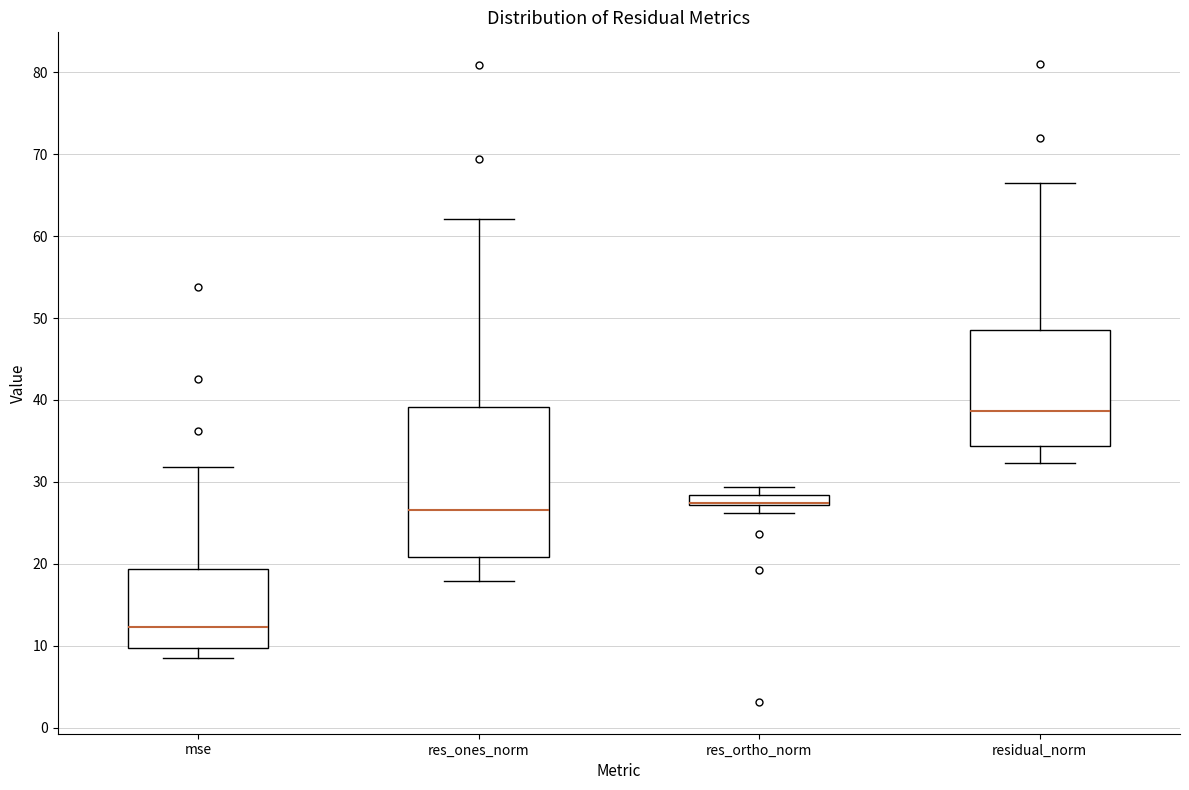

Where does the upper whisker of the box for res_ones_norm end on the y-axis? The values are not printed on the chart, so give them approximately, as read against the axis.

62